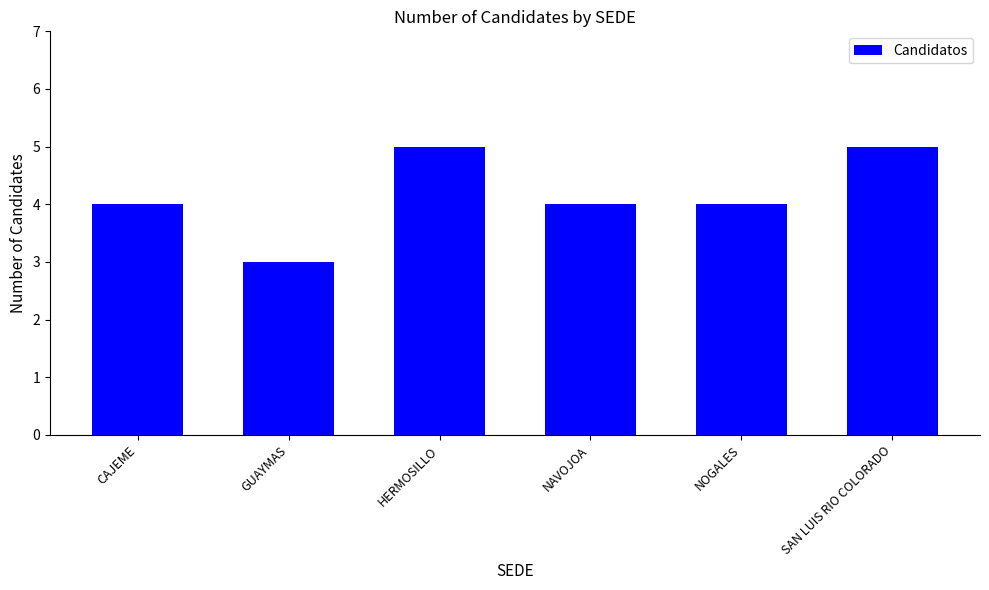

What value does the data have at GUAYMAS?

3